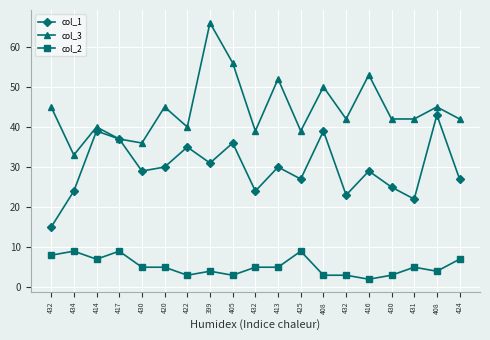

What is the spread (max minus min) of values at 434?

24